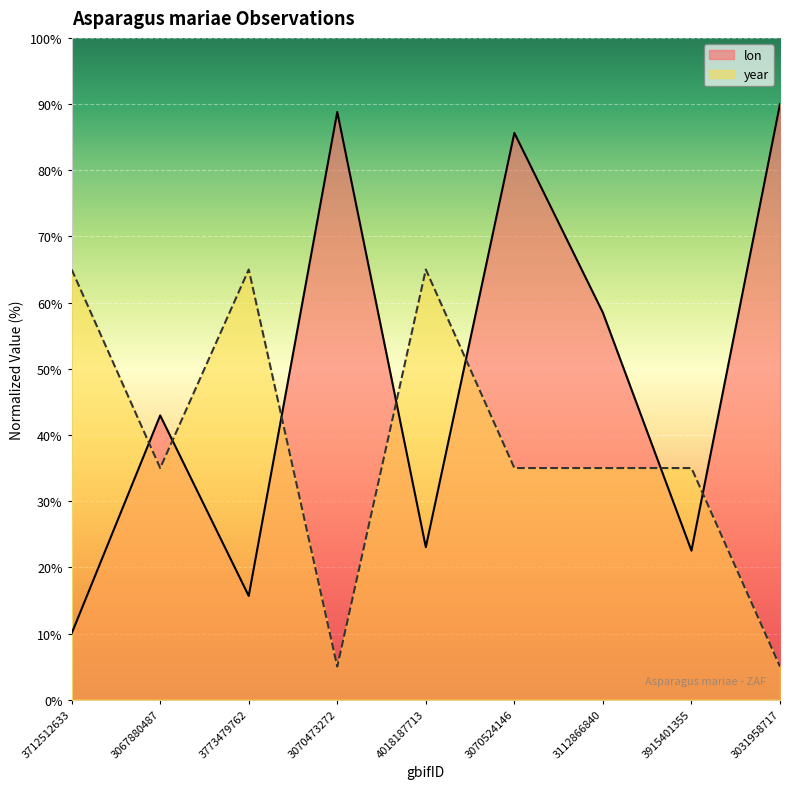

Where do lon and year first cross each other?

3712512633 and 3067880487